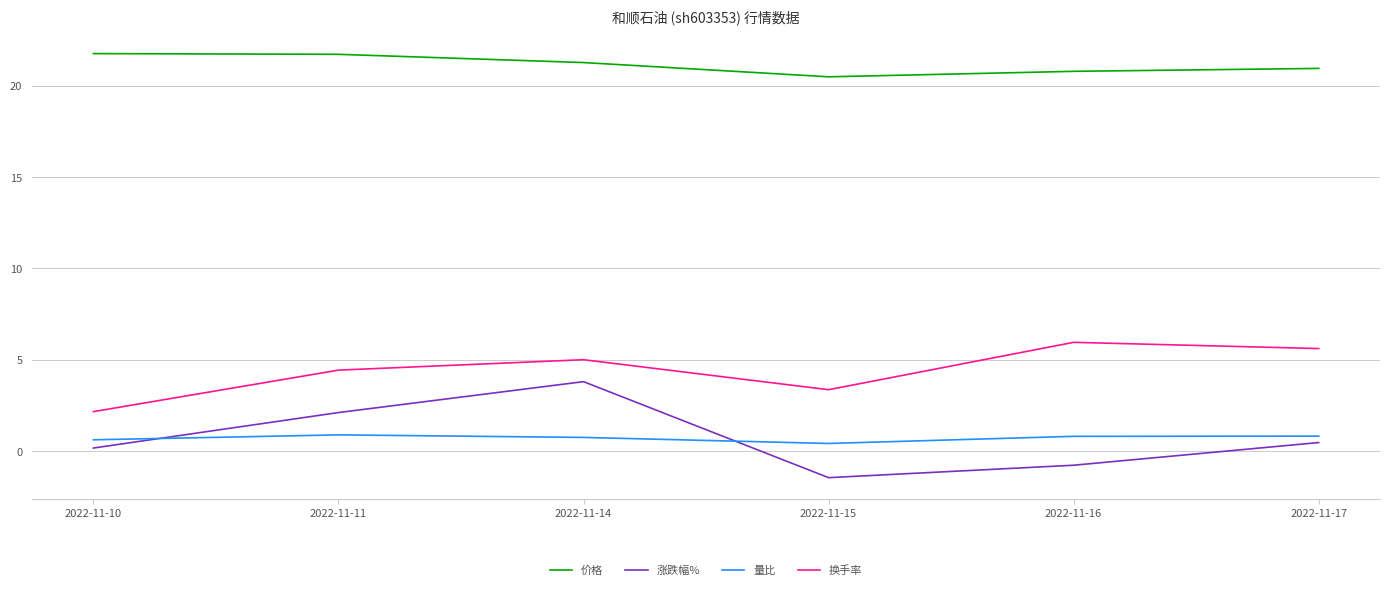

What is the maximum value for 价格?

21.8